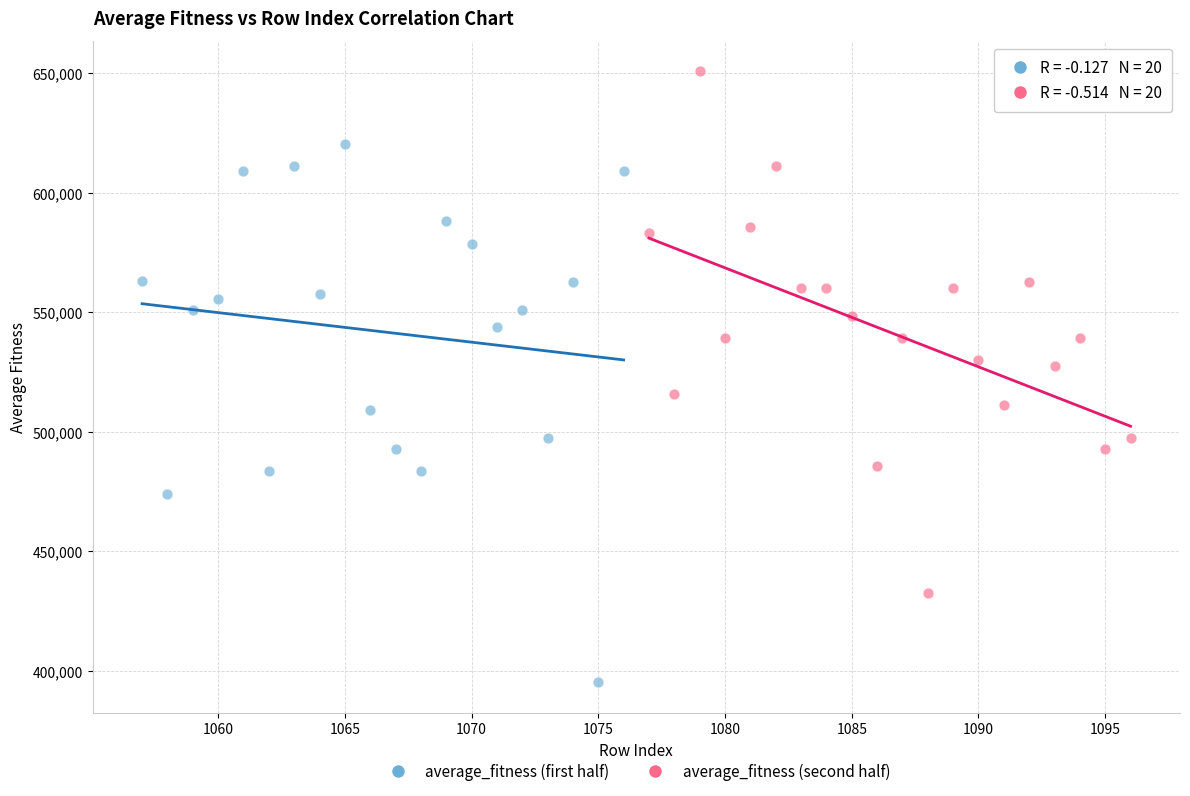

Which series reaches the maximum Y coordinate?

average_fitness (second half)